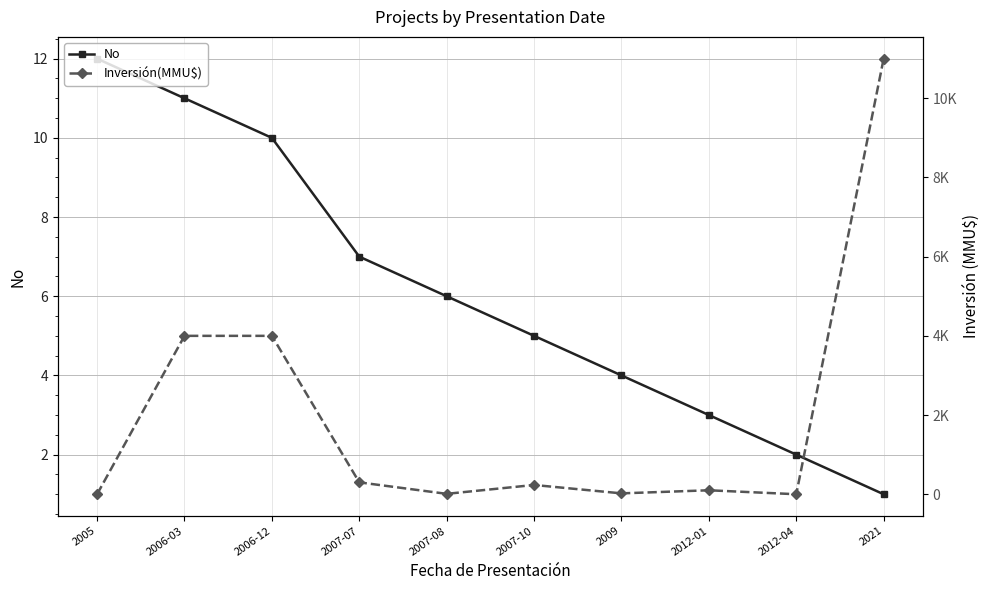

Read the No value at 2006-03.

11